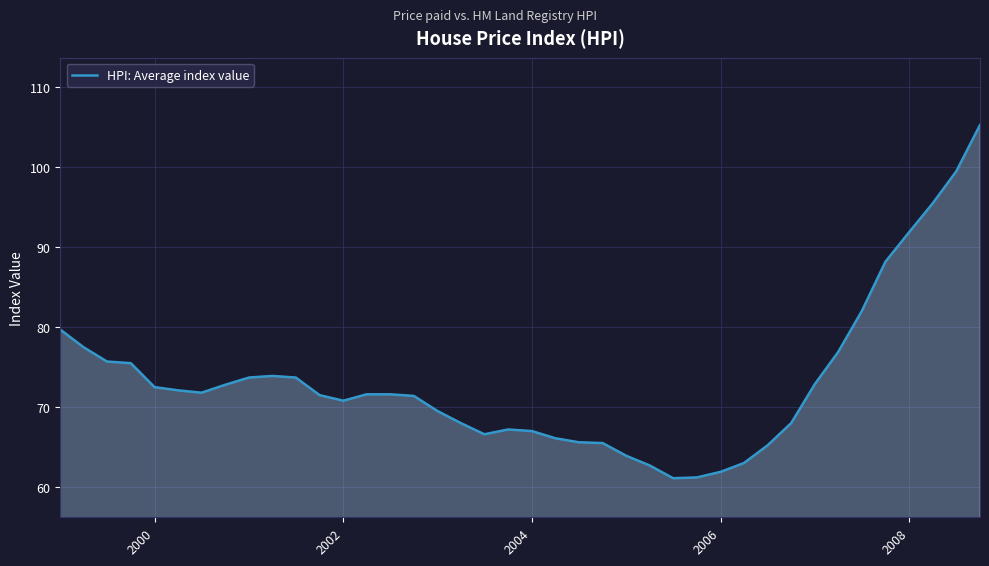

What is the smallest value displayed?

61.1